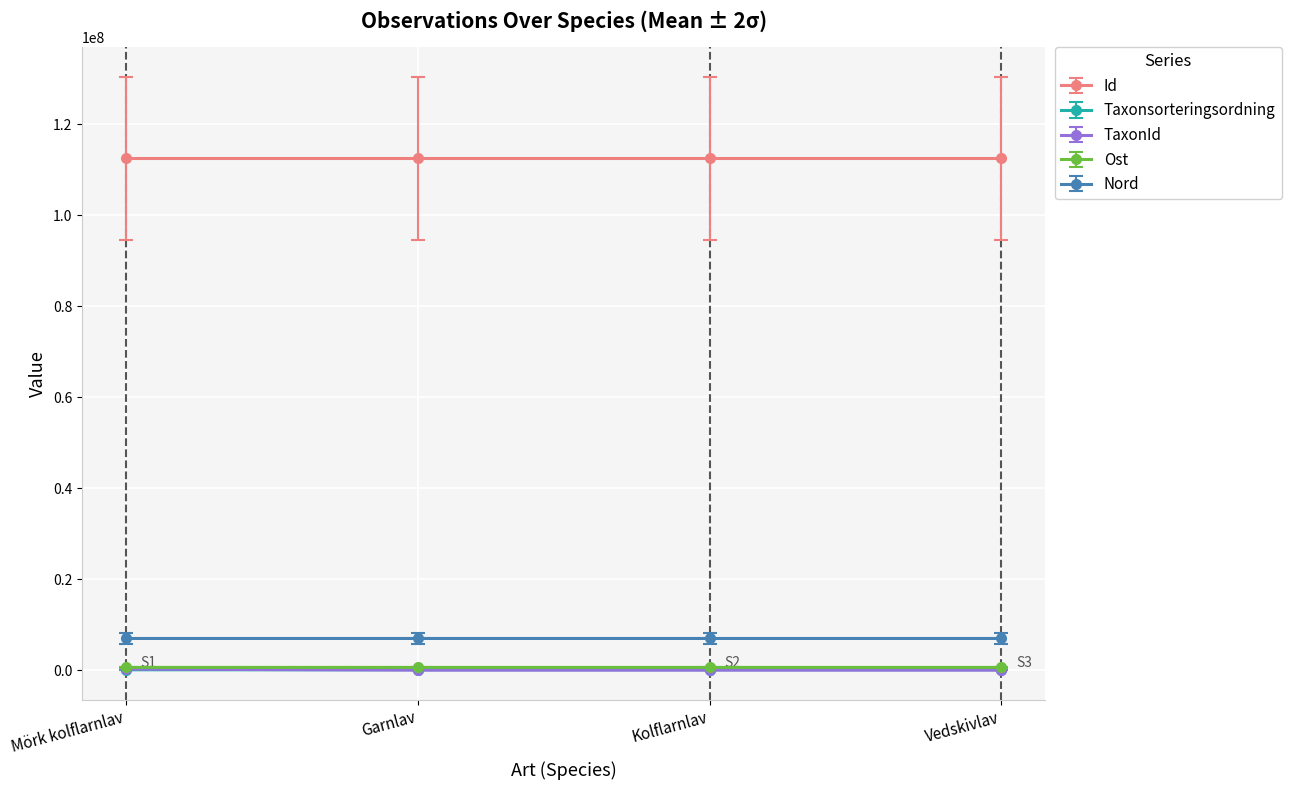

True or false: TaxonId has more than 2 interior local peaks.

False